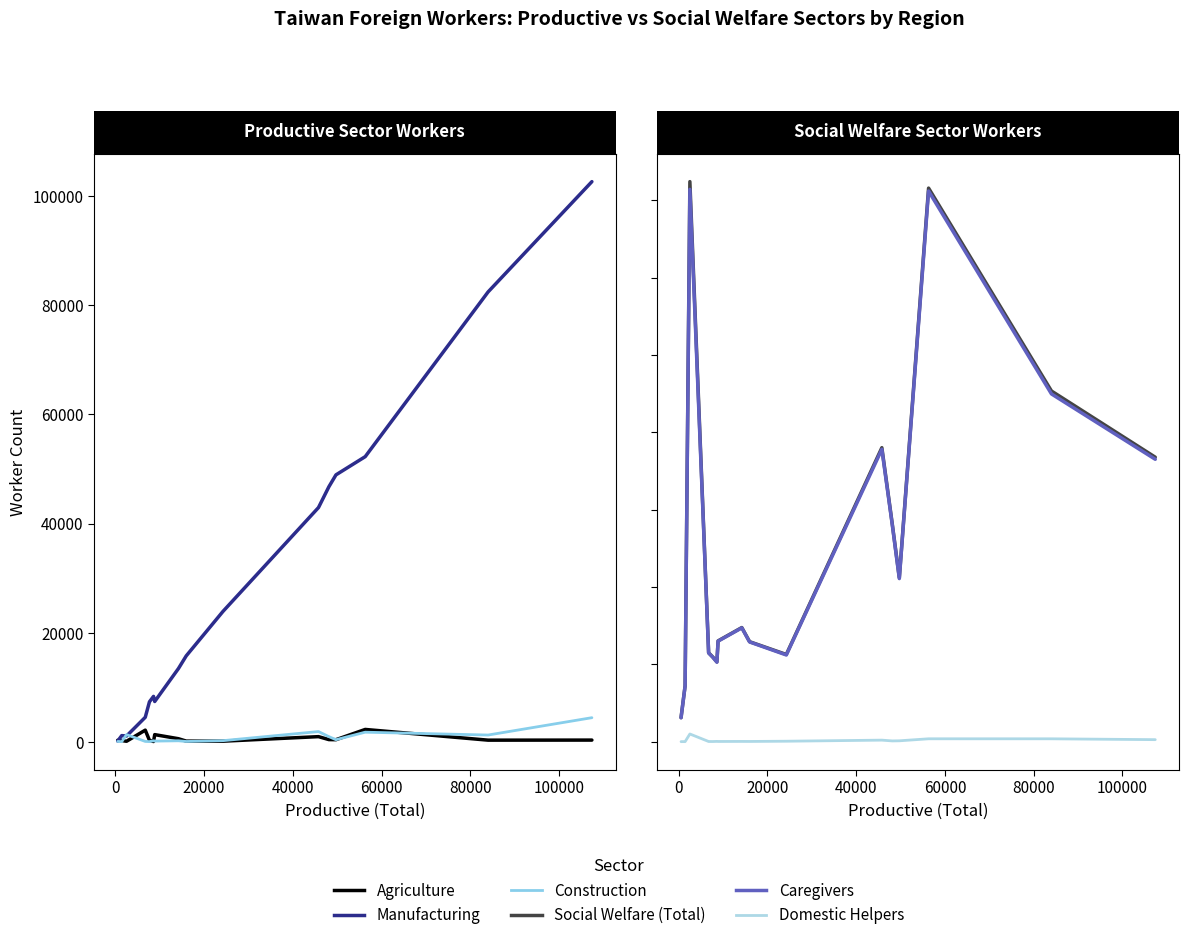

True or false: Caregivers and Domestic Helpers cross at least once.

False